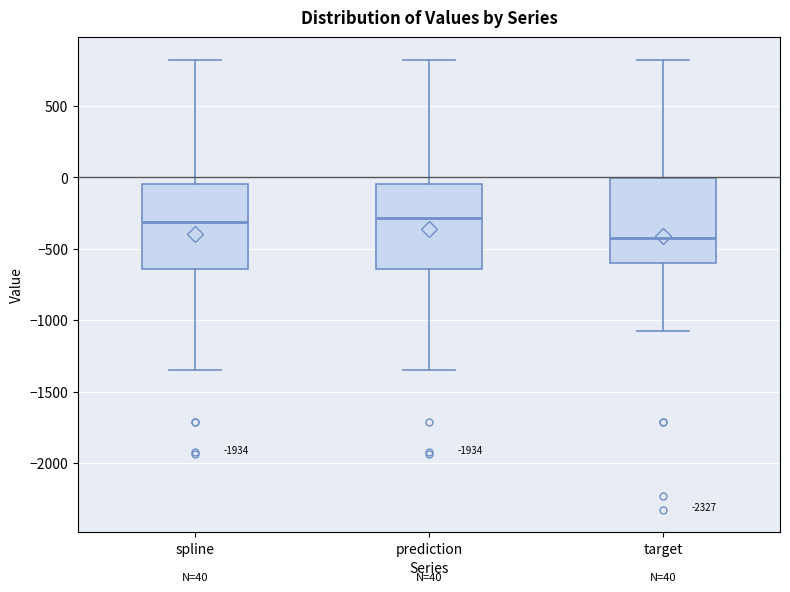

Which box's median line is the lowest?

target